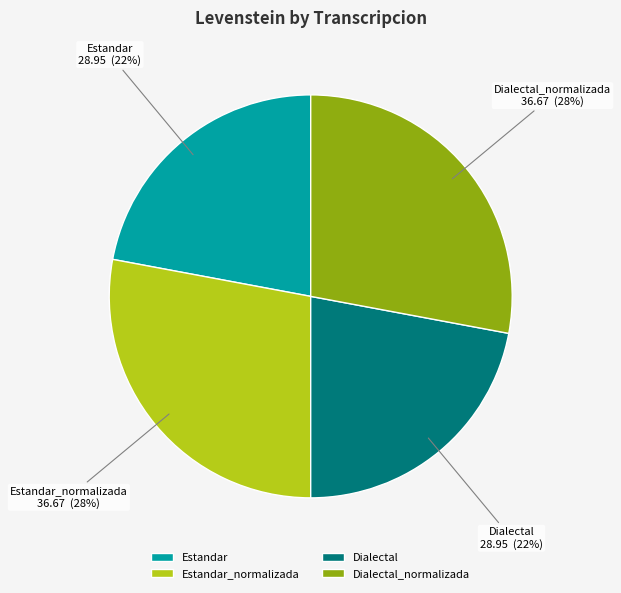

How many slices are in this pie chart?

4